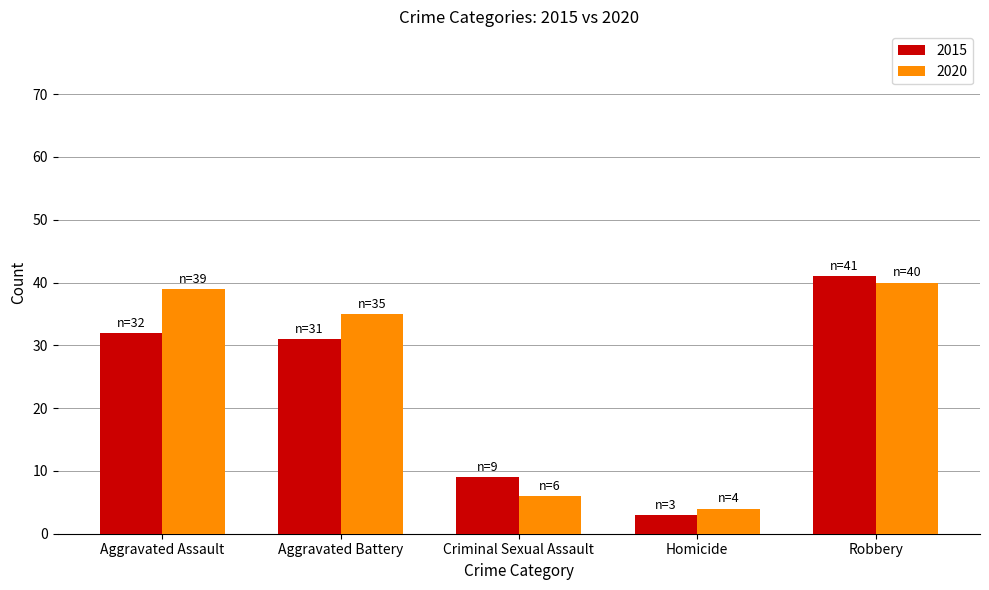

List the series in order of their peak value, highest first.

2015, 2020